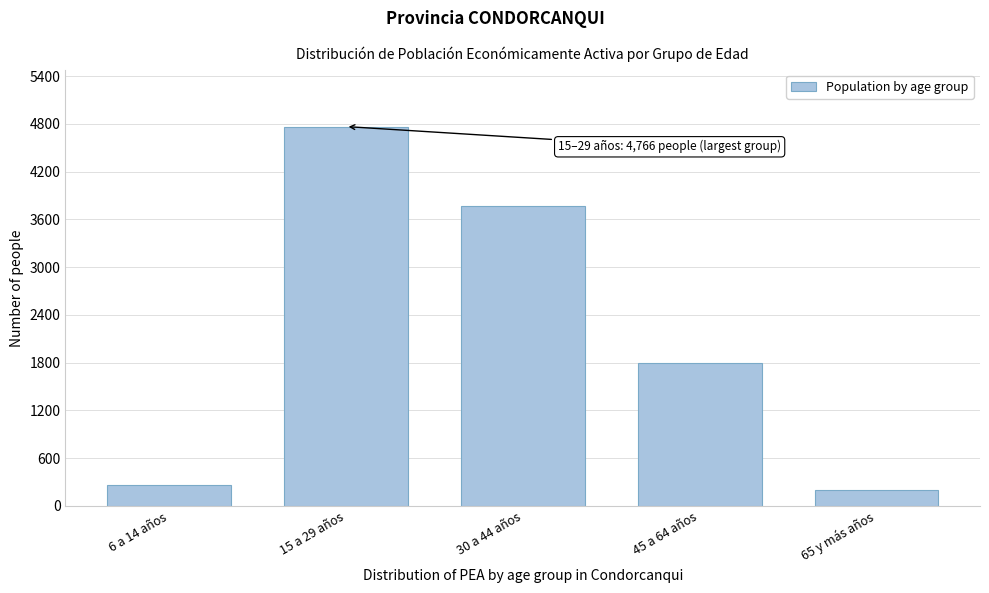

Reading left to right, transcribe all the data shown in this chart.

6 a 14 años=257	15 a 29 años=4766	30 a 44 años=3774	45 a 64 años=1801	65 y más años=194